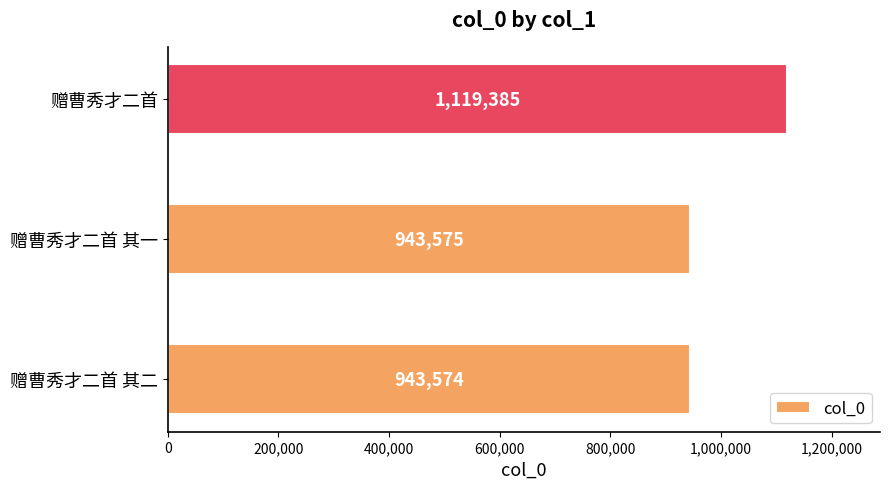

List the labels in order of value, largest first.

赠曹秀才二首, 赠曹秀才二首 其一, 赠曹秀才二首 其二